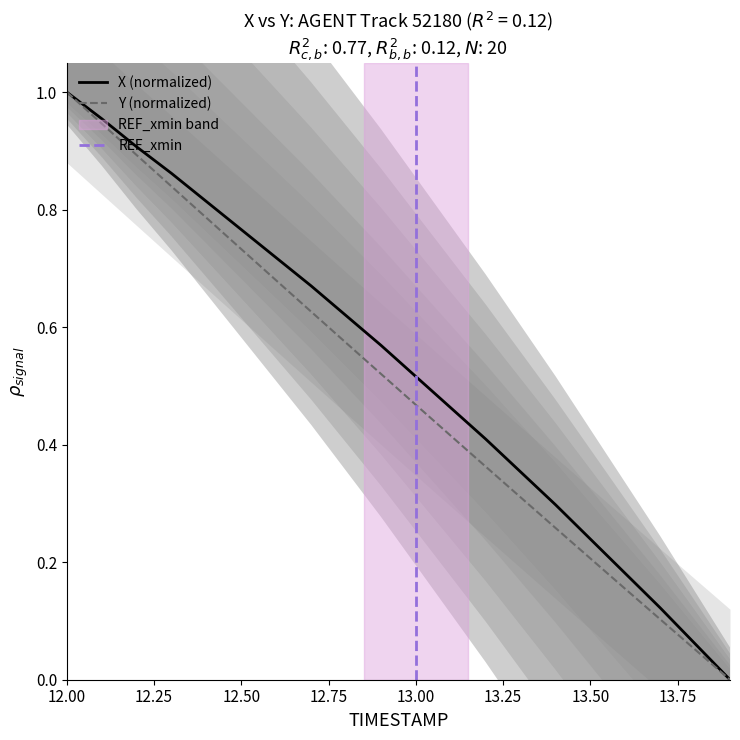

Is the value of X at 12.7 greater than the value of Y at 12.7?

Yes